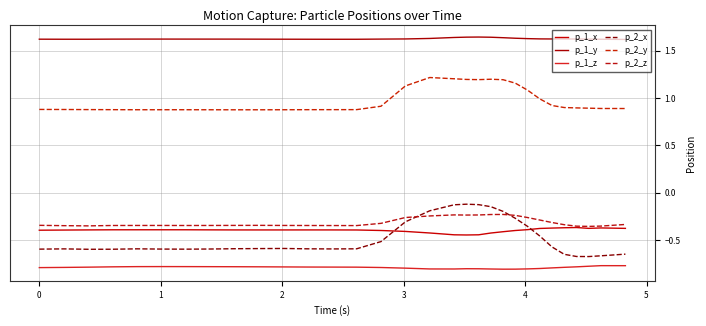

What is the average value of the p_1_y series?

1.6